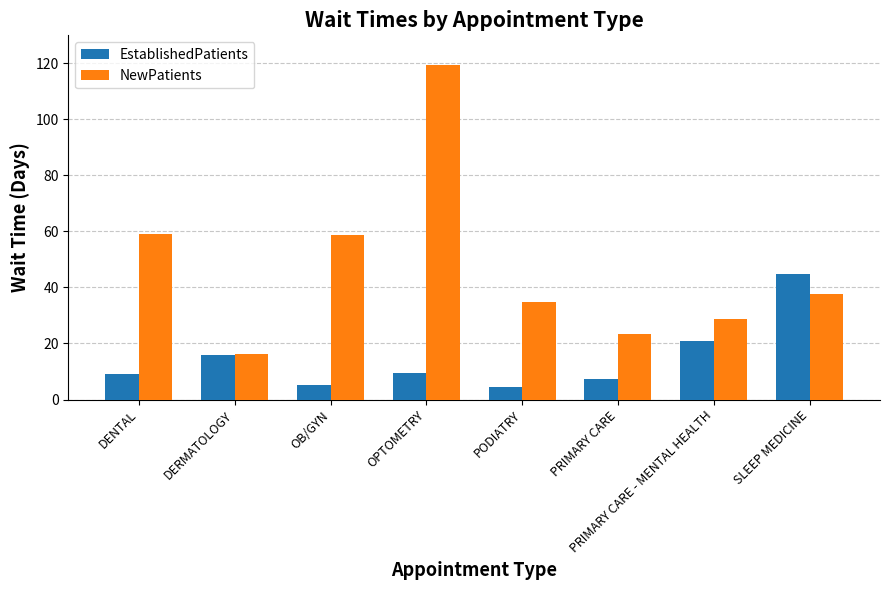

True or false: EstablishedPatients has a value of 21.0 at PRIMARY CARE - MENTAL HEALTH.

True